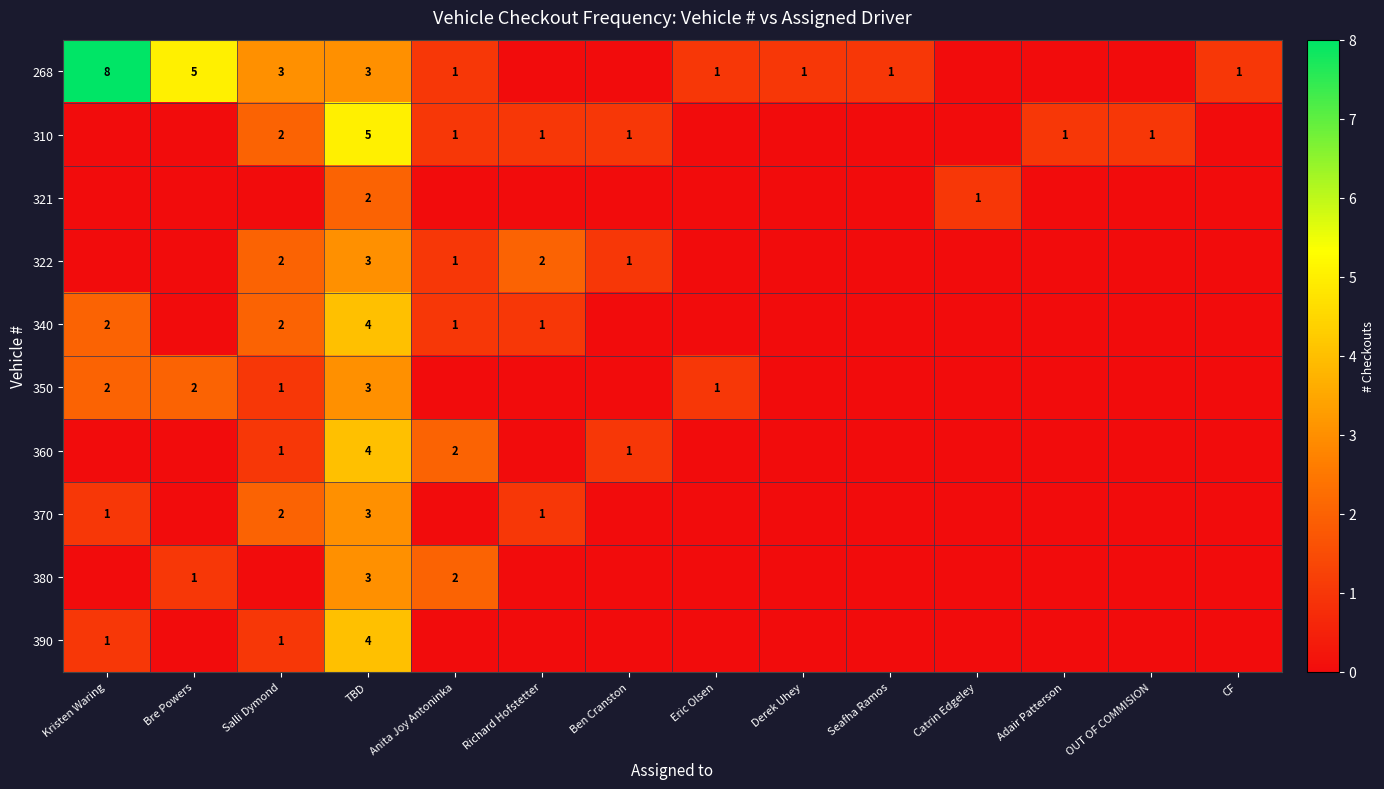

Is it true that 340 equals 3 at Catrin Edgeley?

False